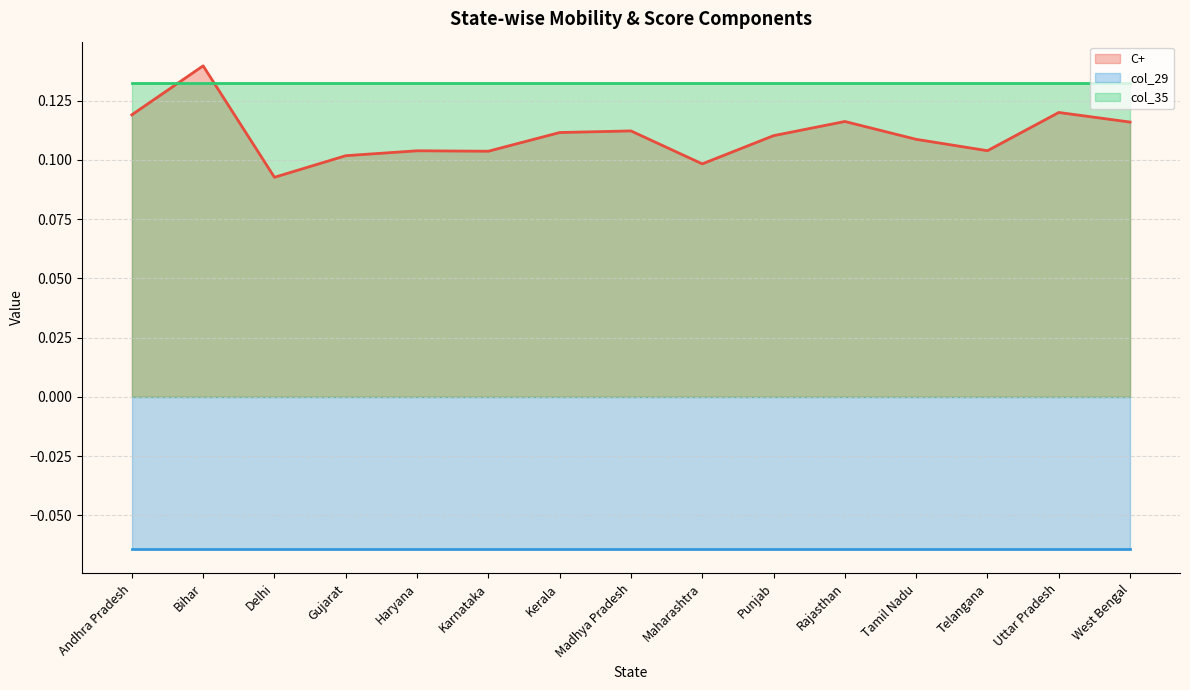

What is the spread (max minus min) of values at Kerala?

0.2